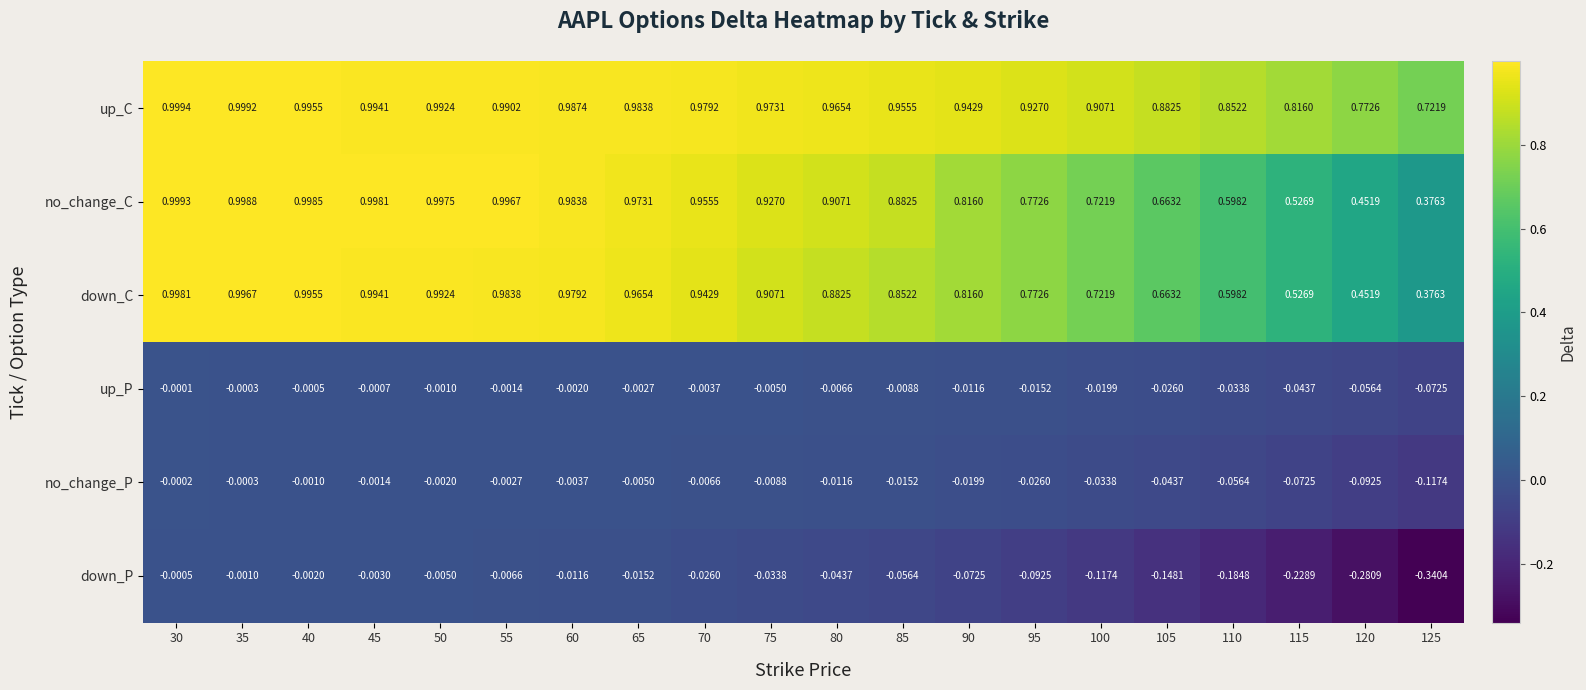

At 85, list the series in order from smallest to largest.

down_P, no_change_P, up_P, down_C, no_change_C, up_C